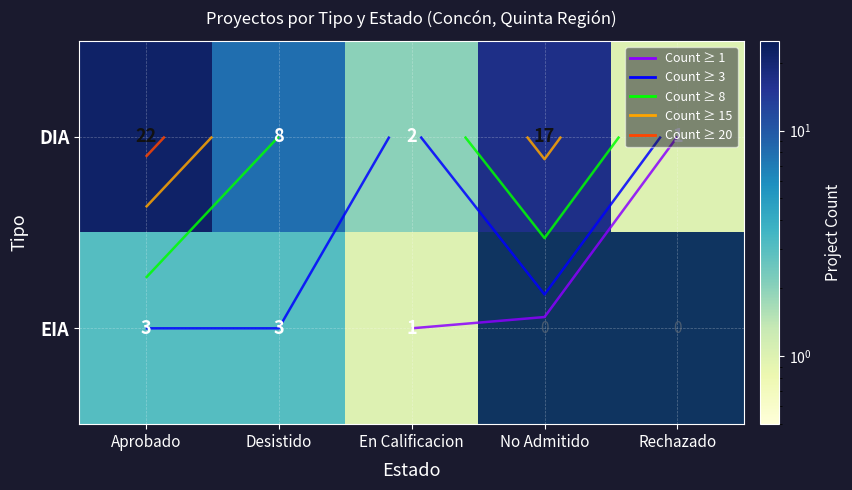

Which has a higher value, Rechazado or En Calificacion?

En Calificacion